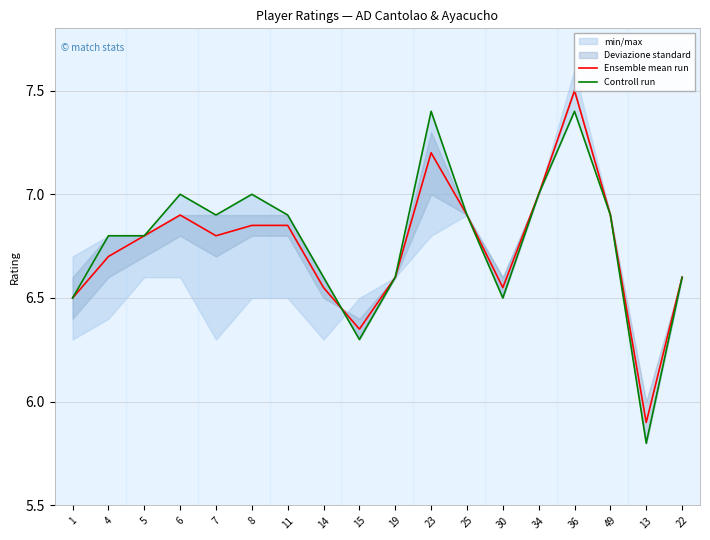

How many values in the Ensemble mean run series are below 6?

1